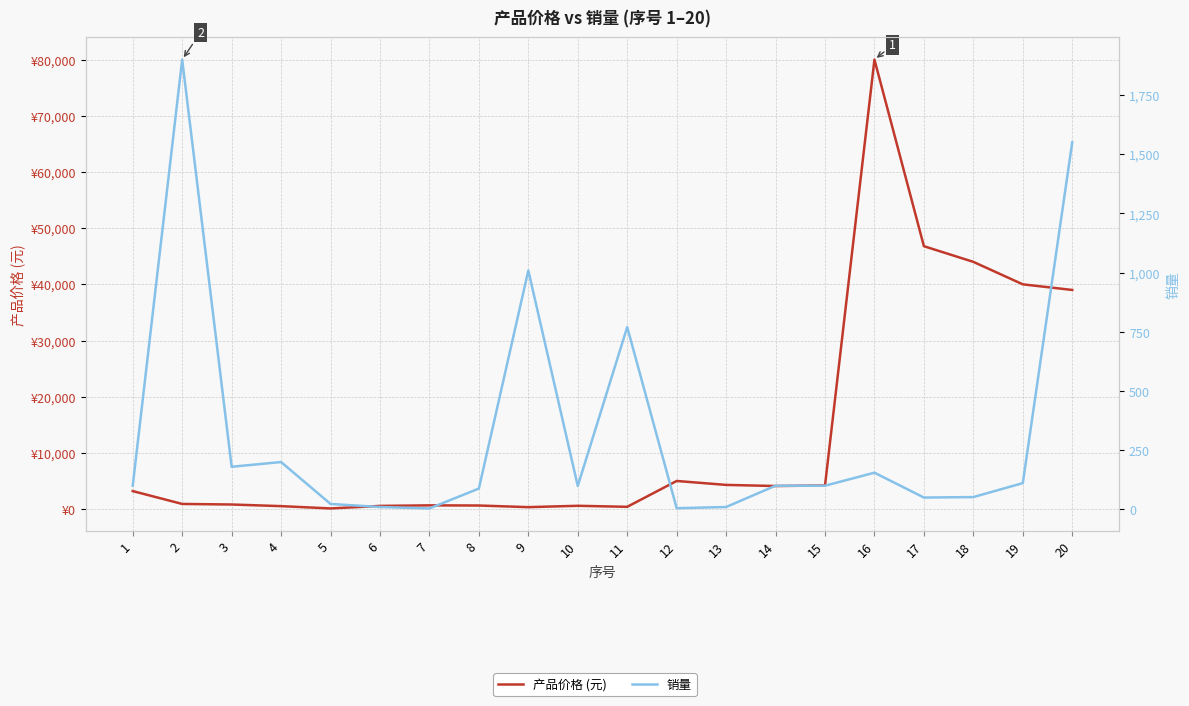

Which category has the lowest value in the 销量 series?

7